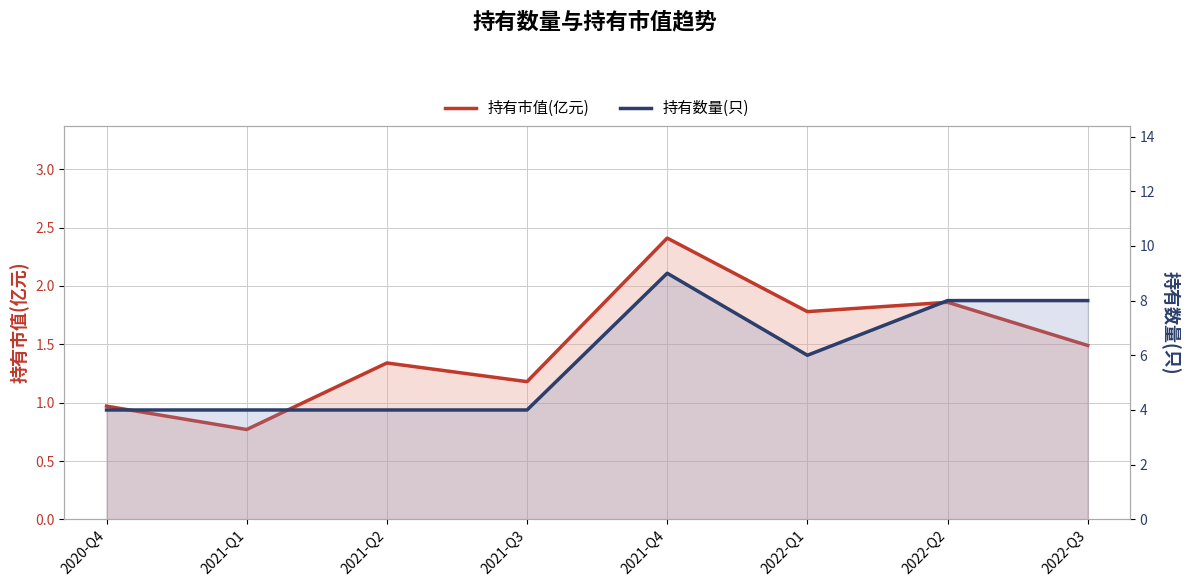

Reading right to left, extract all data points from this chart.

持有市值(亿元): 2022-Q3=1.5	2022-Q2=1.9	2022-Q1=1.8	2021-Q4=2.4	2021-Q3=1.2	2021-Q2=1.3	2021-Q1=0.8	2020-Q4=1.0
持有数量(只): 2022-Q3=8.0	2022-Q2=8.0	2022-Q1=6.0	2021-Q4=9.0	2021-Q3=4.0	2021-Q2=4.0	2021-Q1=4.0	2020-Q4=4.0